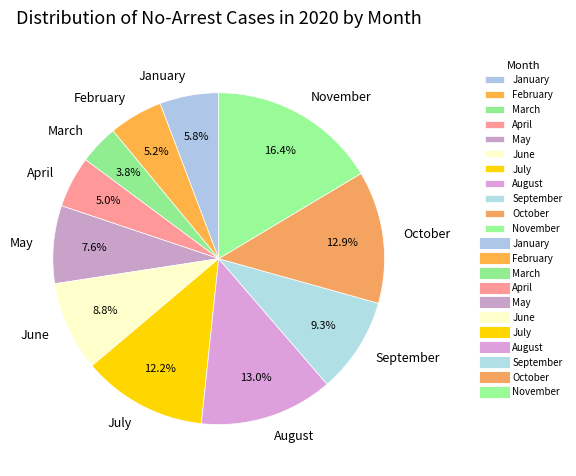

Approximately how many times larger is the value at July compared to October?

0.9